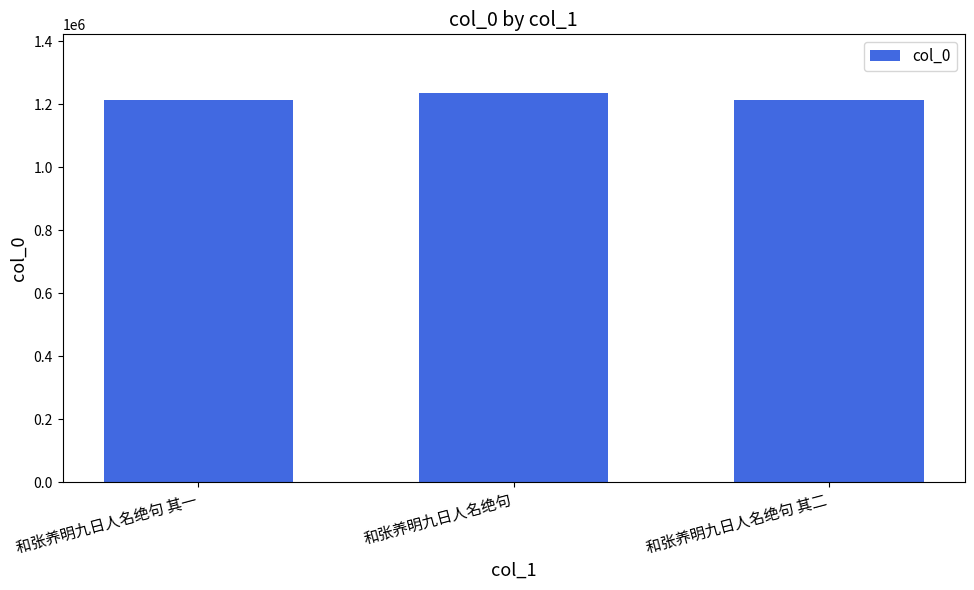

How many data points are less than 1211192?

1